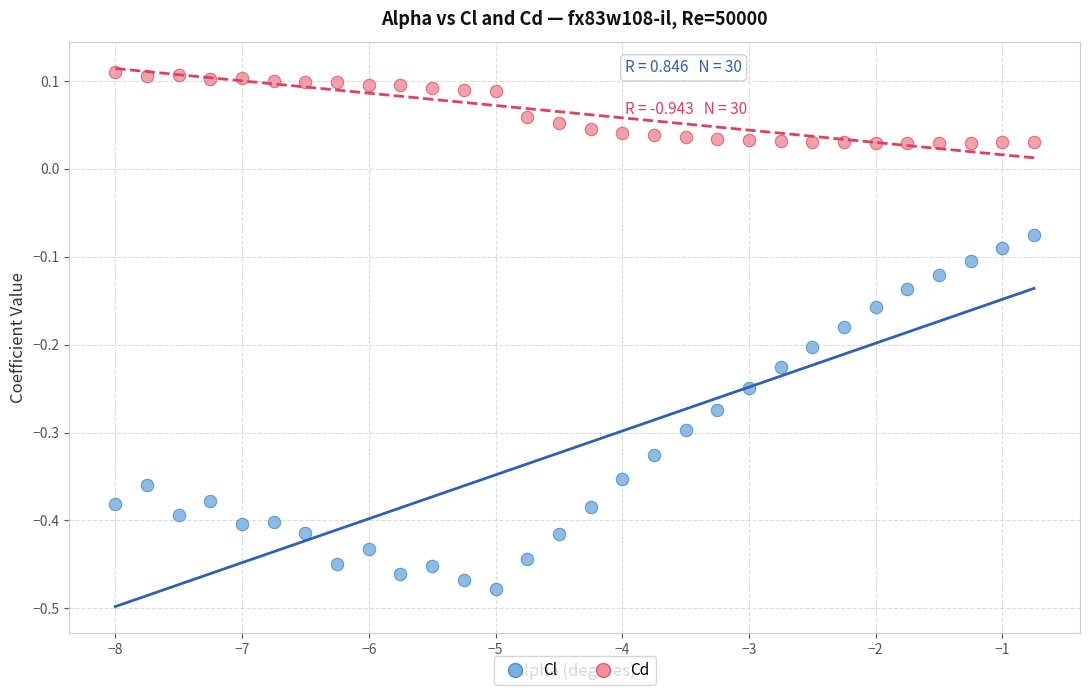

What is the X range (max minus min) for the scatter plot?

7.2